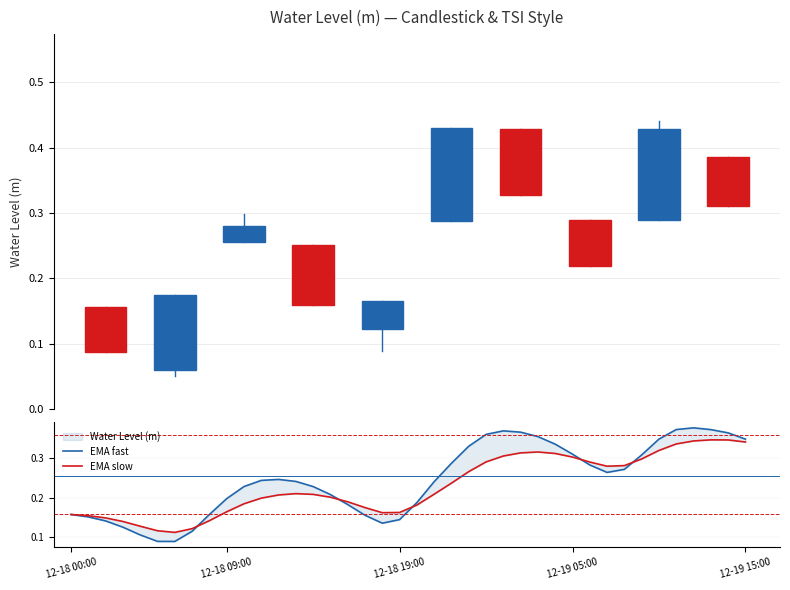

What is the sum of all EMA fast values?

9.8